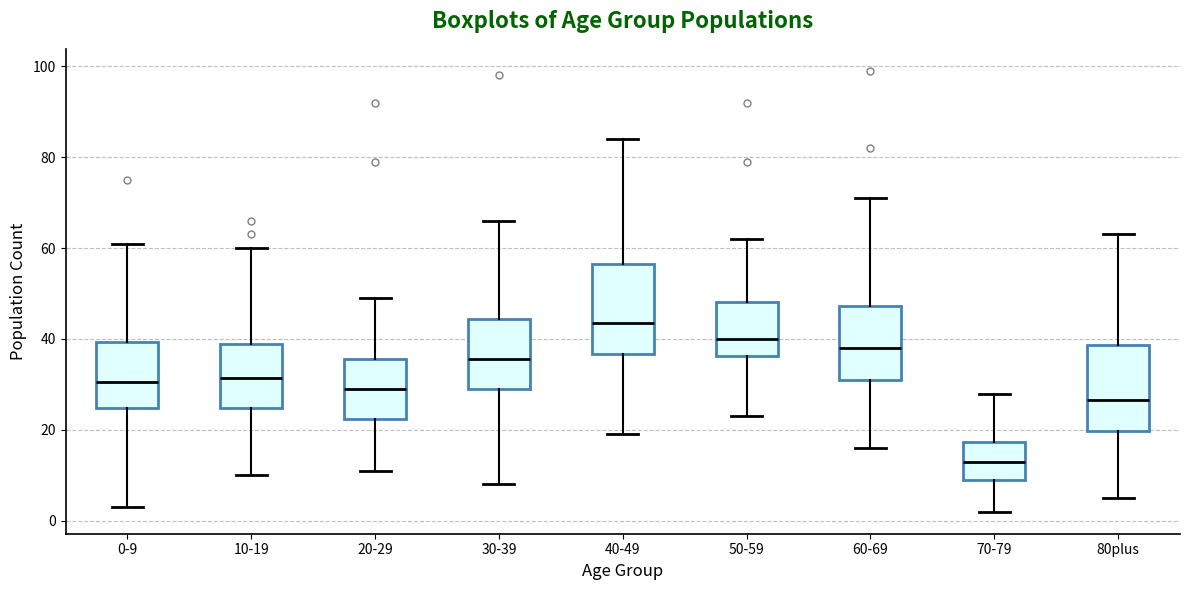

Where is the lower edge of the box for 10-19 on the y-axis? The values are not printed on the chart, so give them approximately, as read against the axis.

24